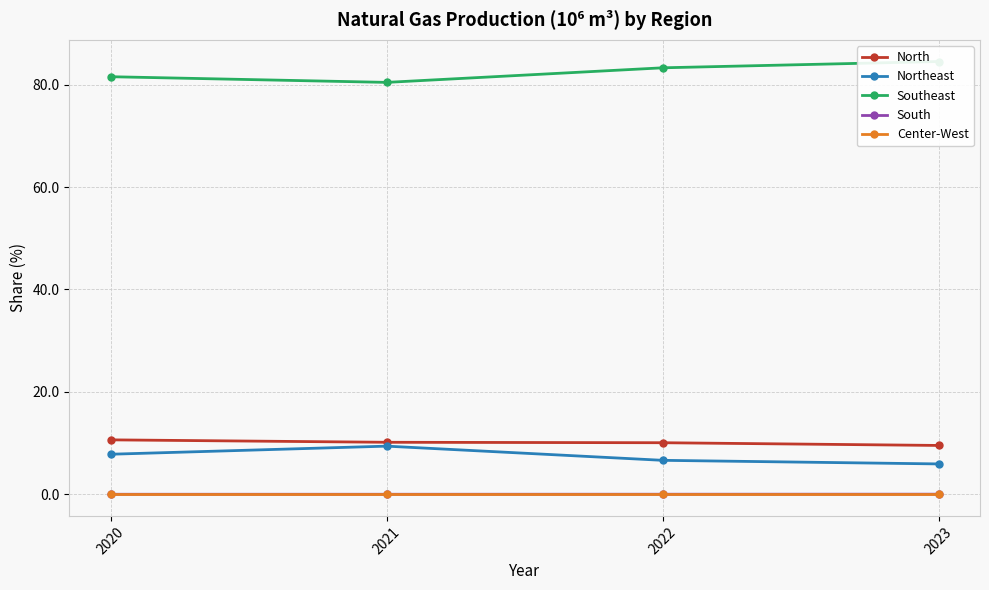

At which category is the sum across all series the highest?

2021